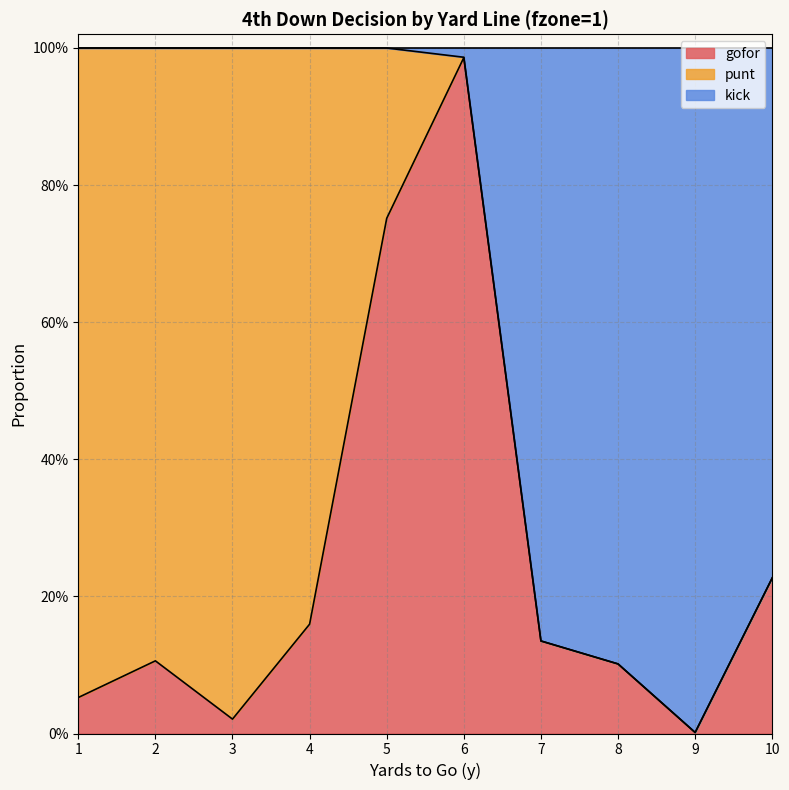

What is the highest value of the kick series?

1.0